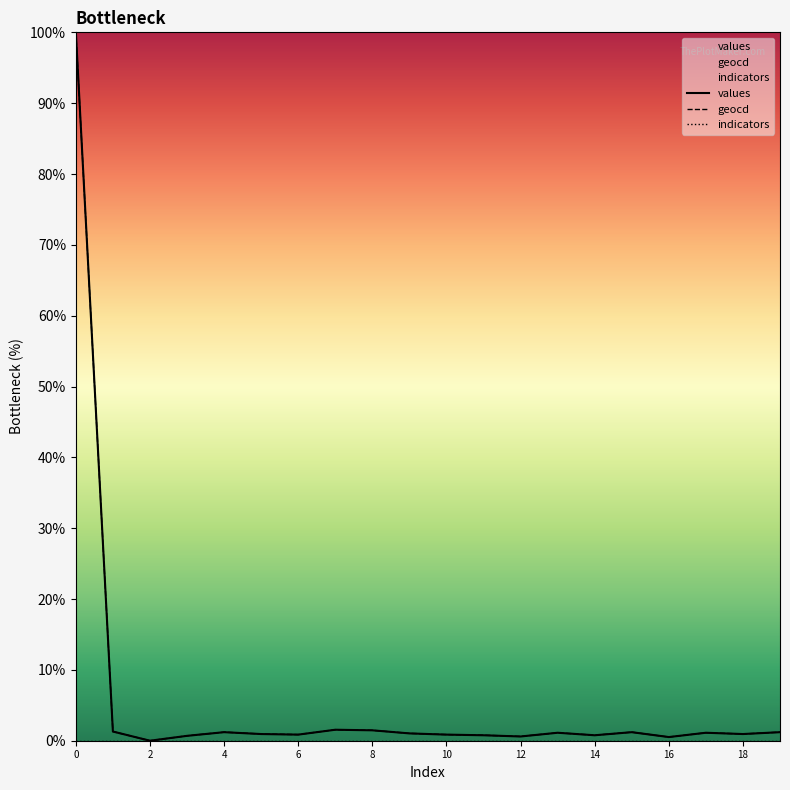

Which series has the widest spread of values?

values